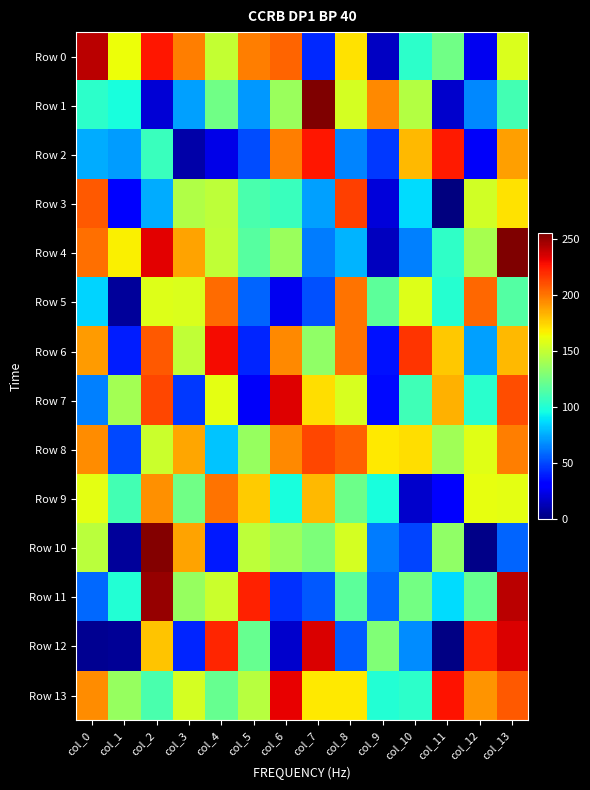

What is the total value across all series at col_9?

1094